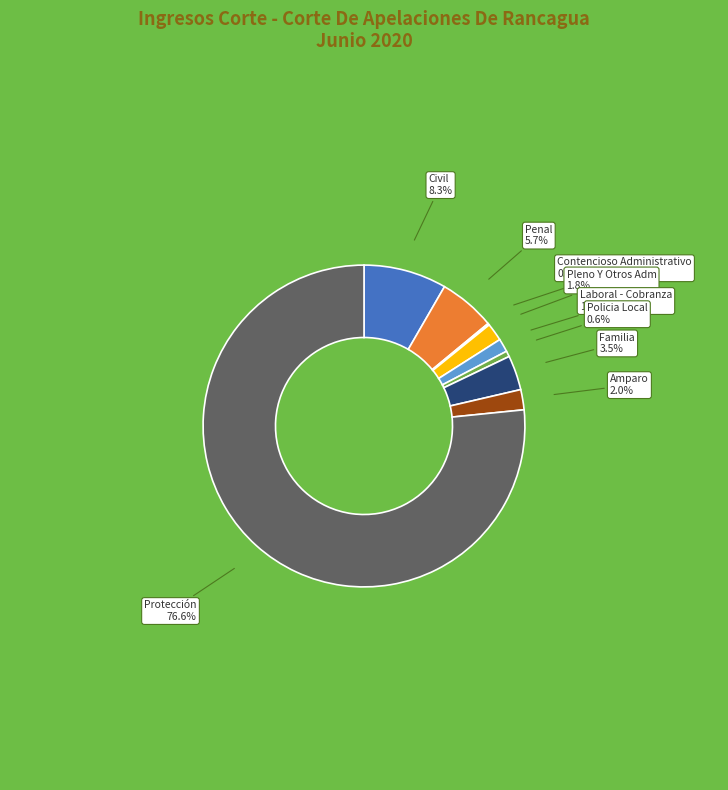

What is the total percentage of Pleno Y Otros Adm and Penal?

7.5%